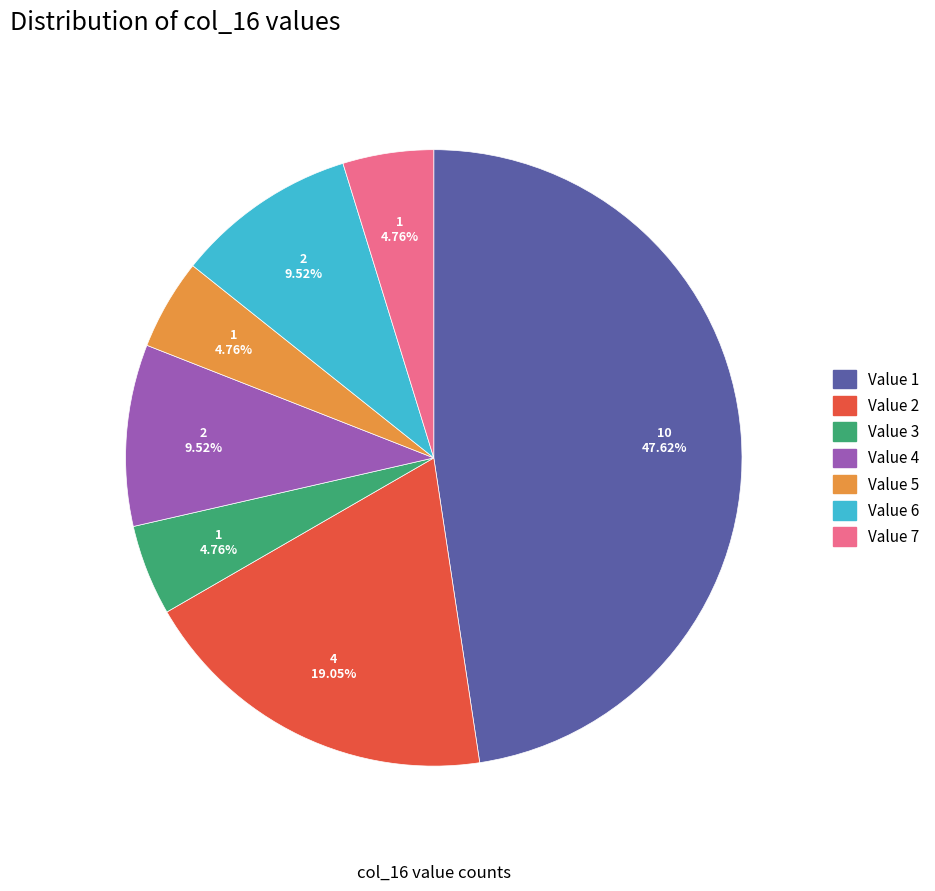

Does any single category account for the majority?

No